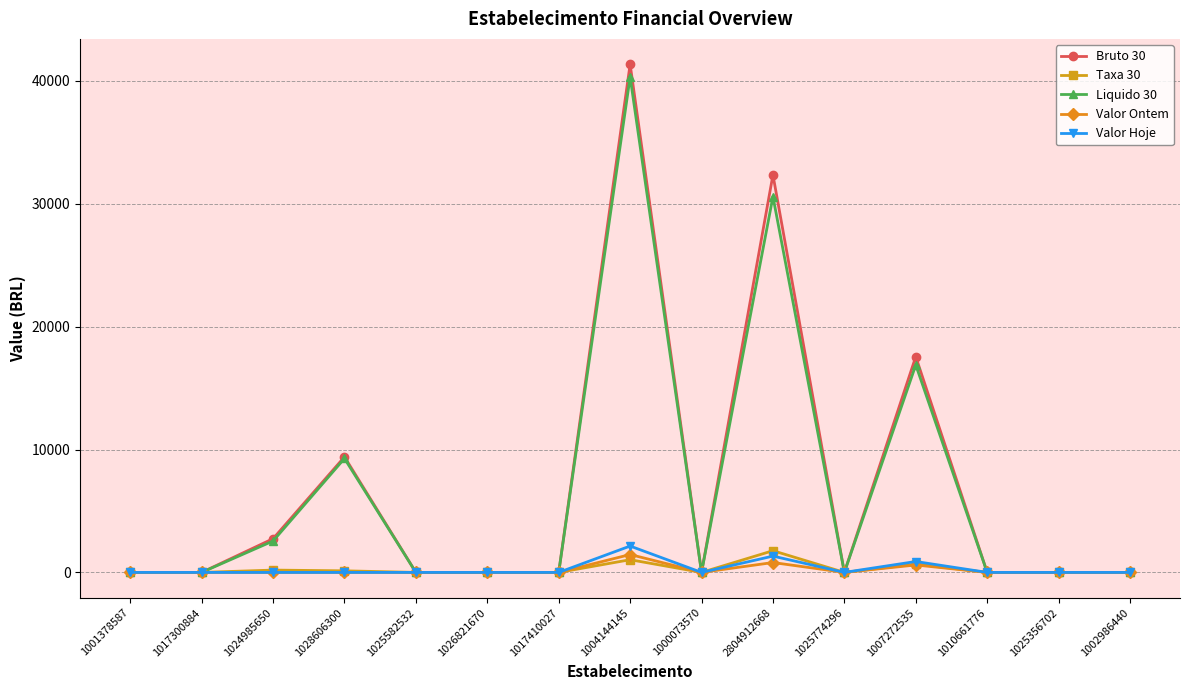

How many series are shown in this chart?

5